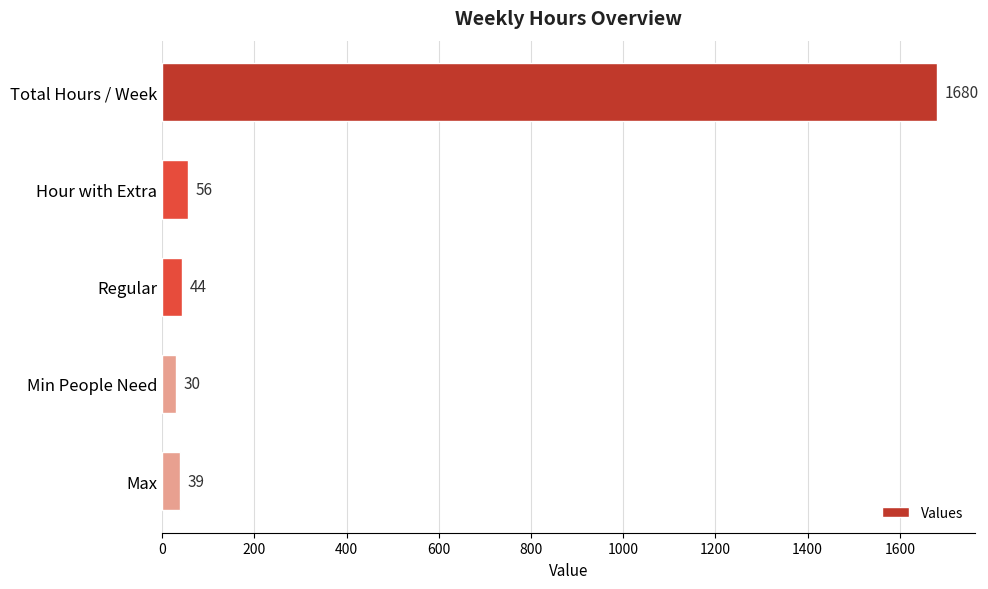

List the labels in order of value, smallest first.

Min People Need, Max, Regular, Hour with Extra, Total Hours / Week